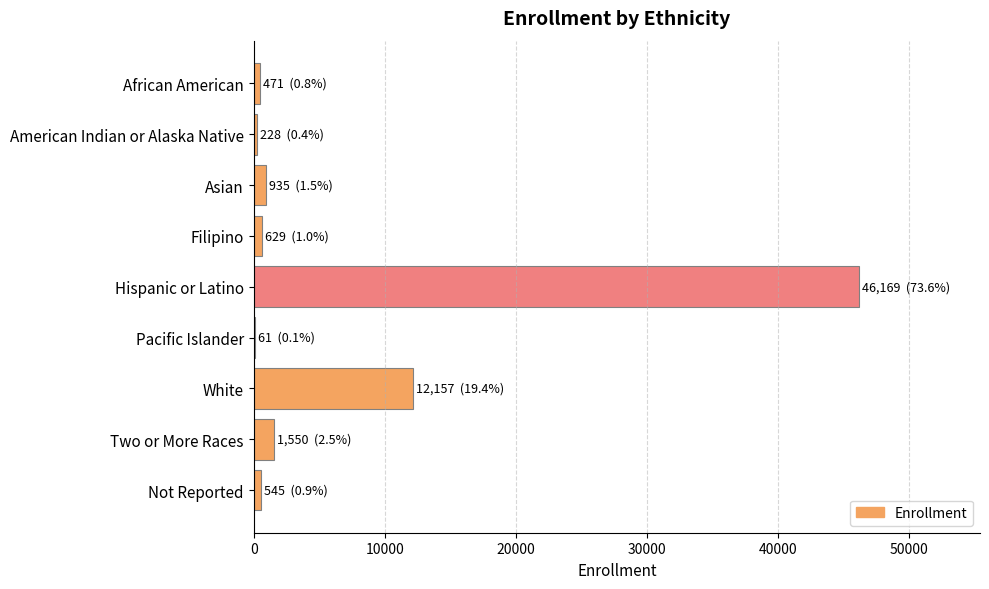

Is it true that the value at Two or More Races is 1550?

True